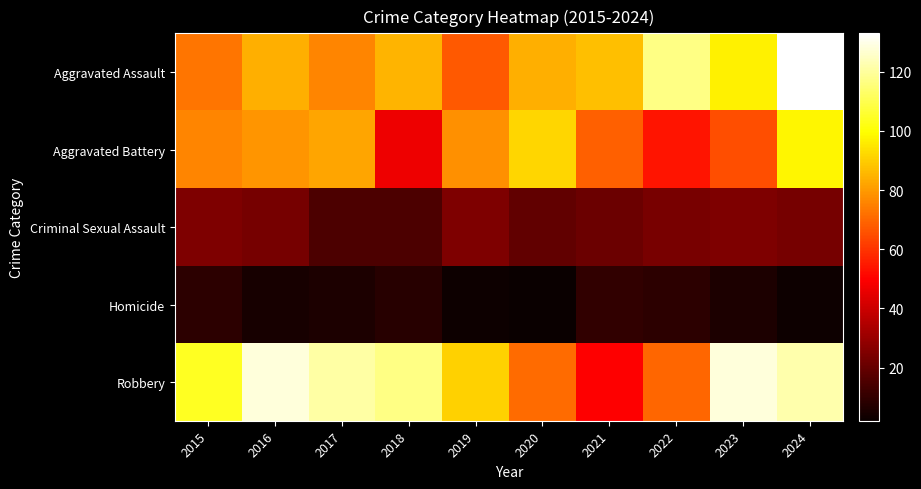

Which series has the largest total across all categories?

Robbery